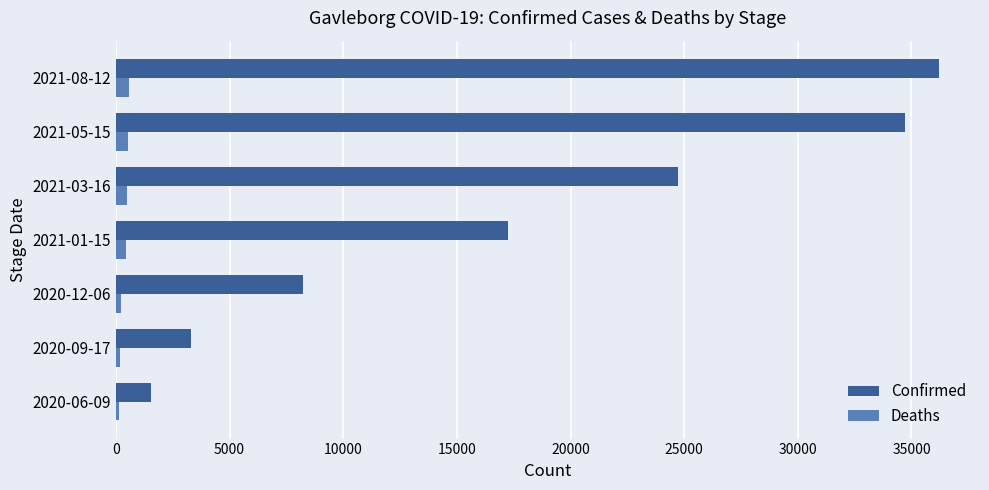

Which category has the highest value in the Confirmed series?

2021-08-12